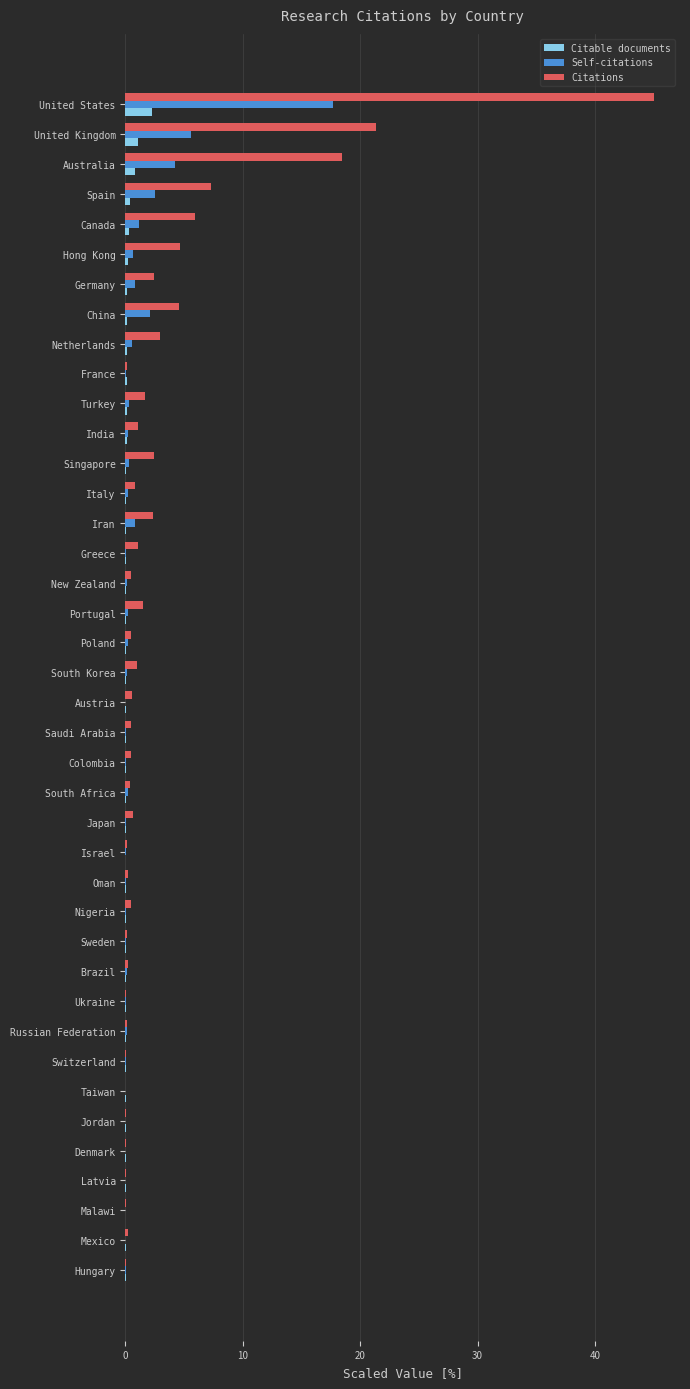

Which series has the largest total across all categories?

Citations